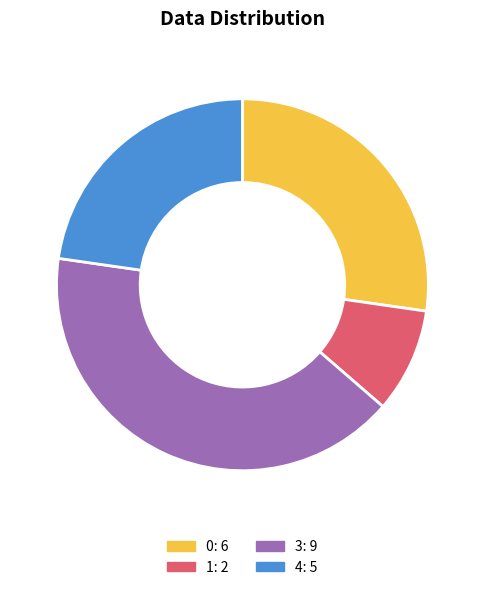

Is there a majority slice in this chart?

No